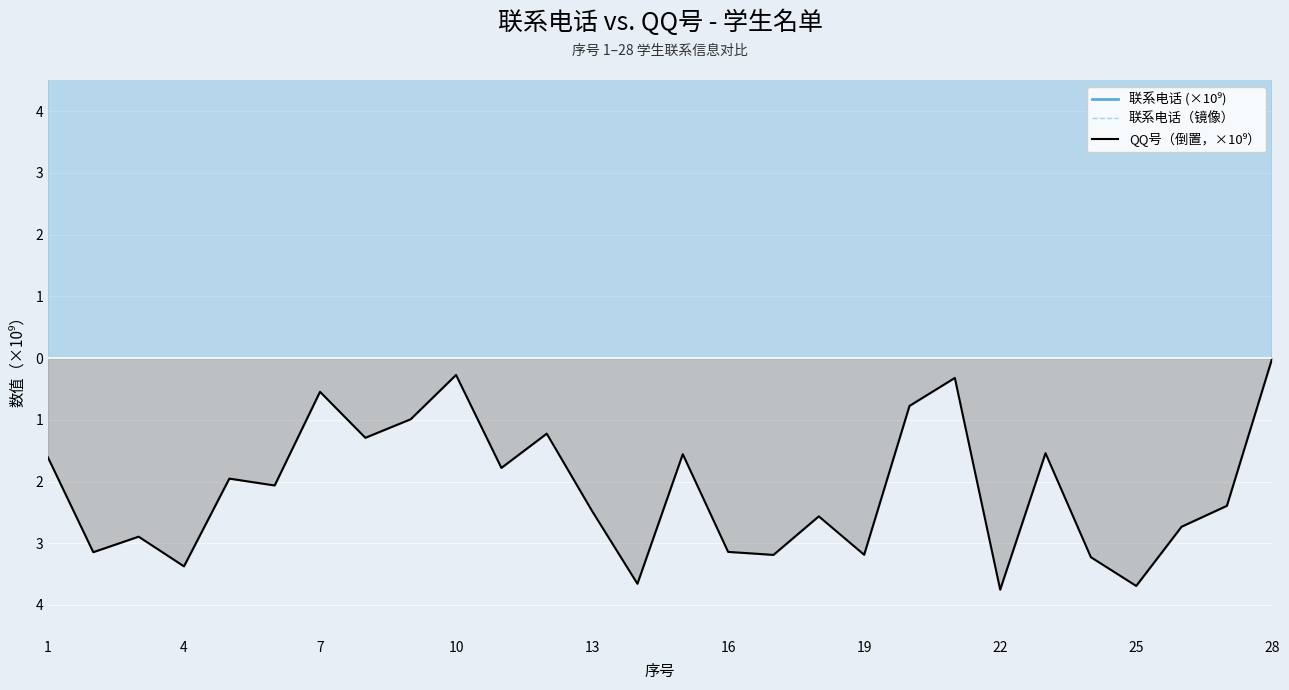

Which series has the largest total across all categories?

联系电话 (×10⁹)